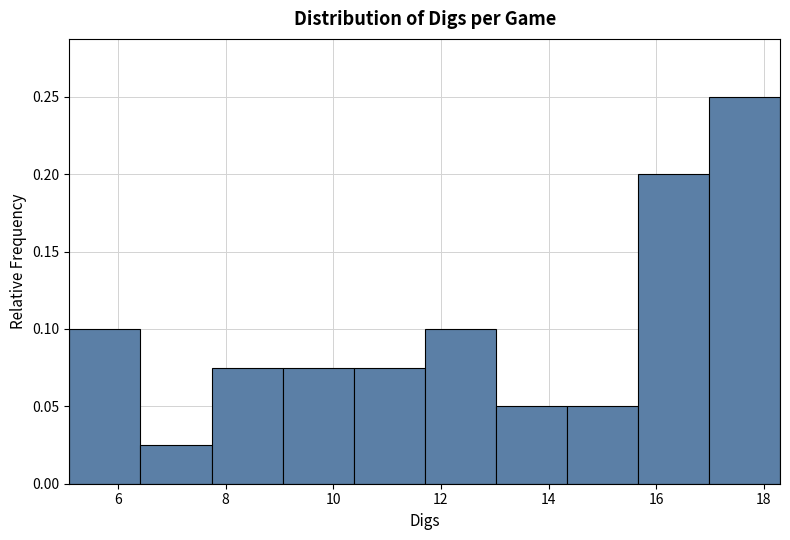

How tall is the bar that spans 6.42 to 7.74 on the x-axis? Neither the bar edges nor the heights are printed on the chart, so give them approximately, as read against the axes.

0.025